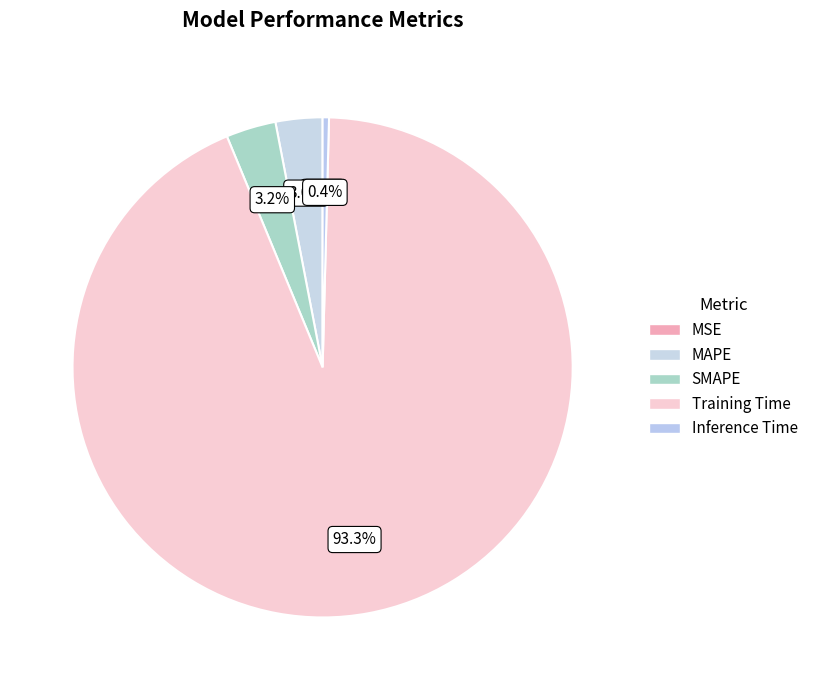

Is there a majority slice in this chart?

Yes